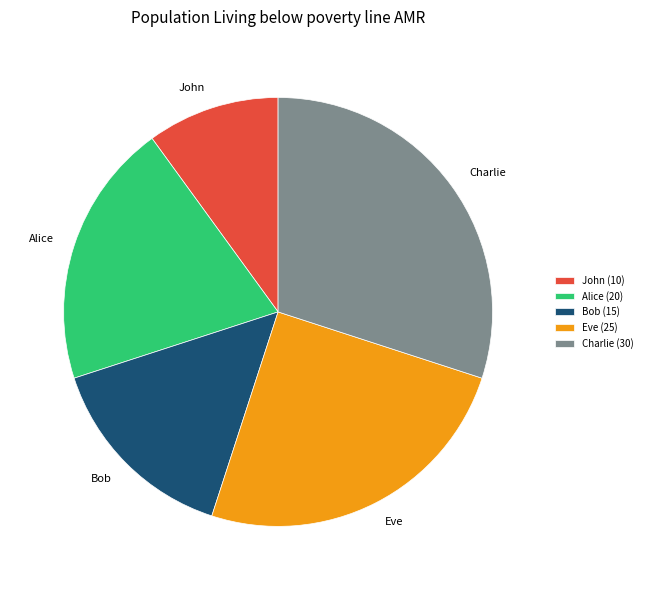

Rank the categories by value from highest to lowest.

Charlie, Eve, Alice, Bob, John